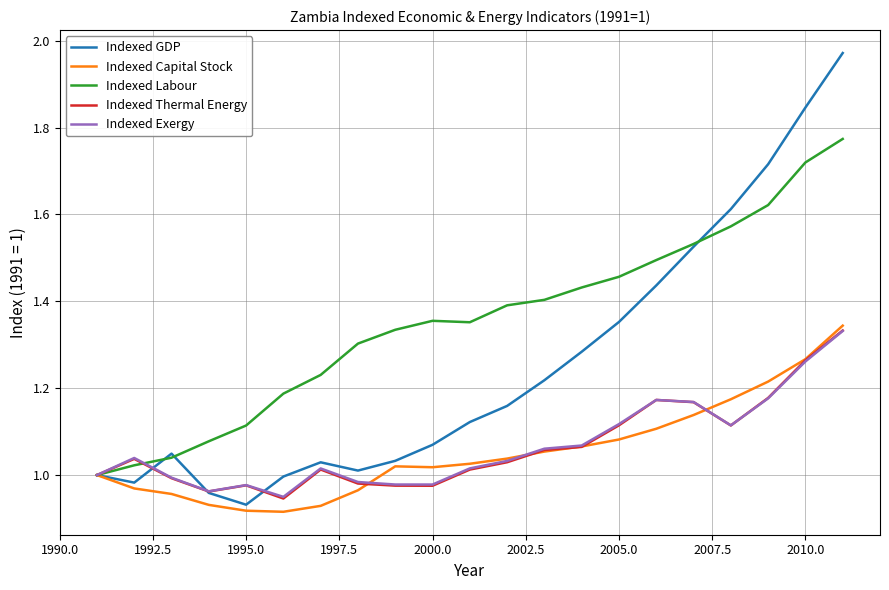

Which series has the largest range (max minus min)?

Indexed GDP